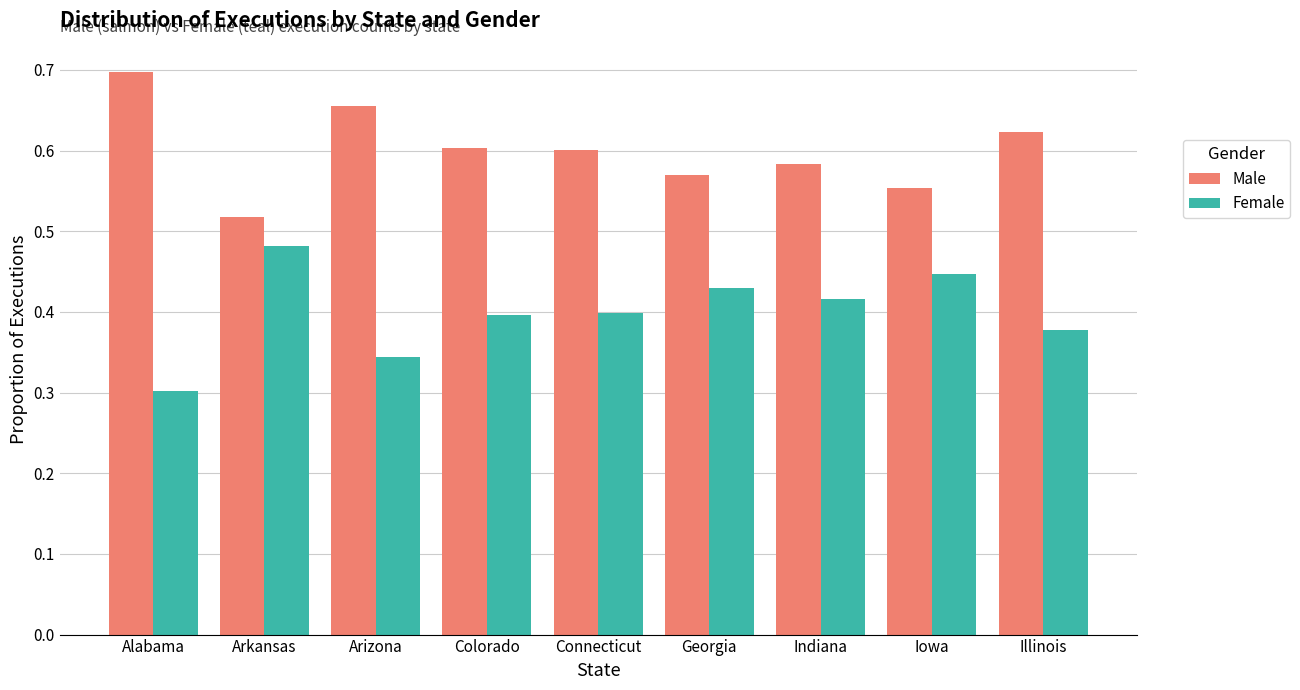

At which label is Female closest to 0?

Alabama